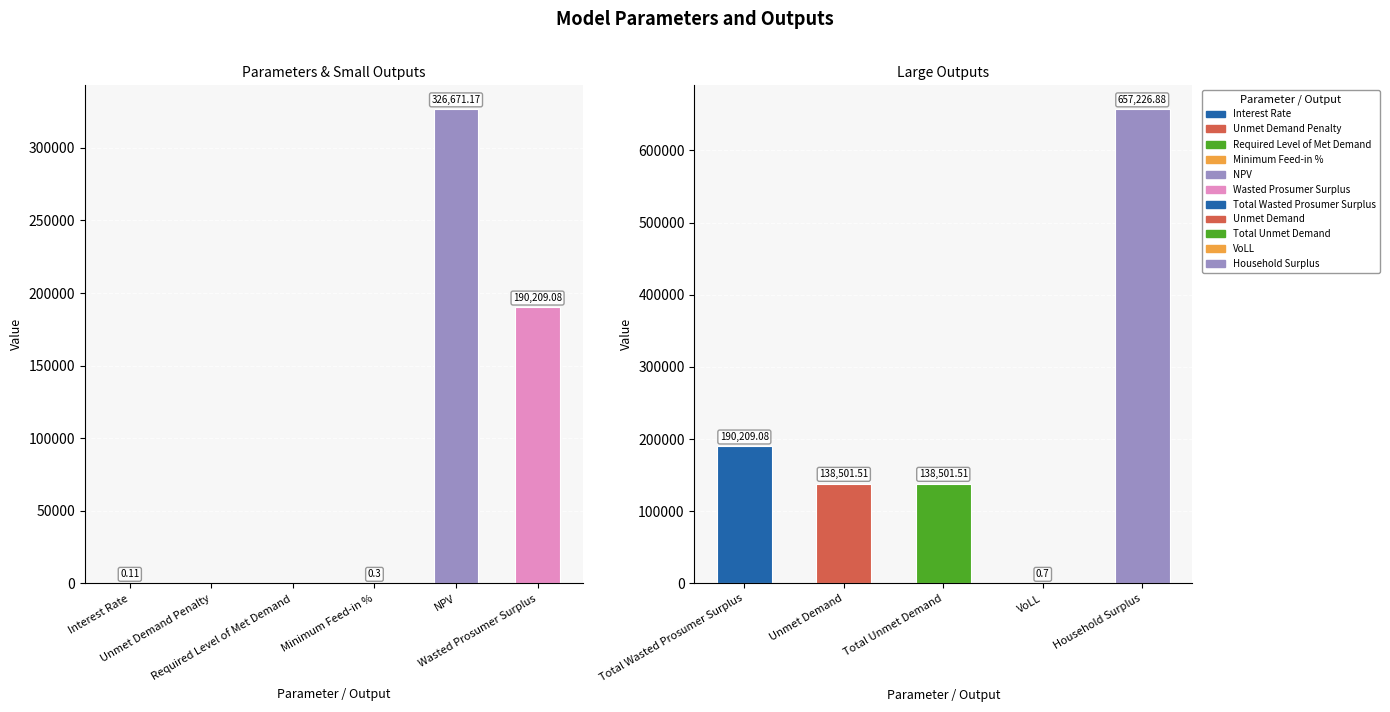

What is the difference between the maximum and second lowest values?

657226.9